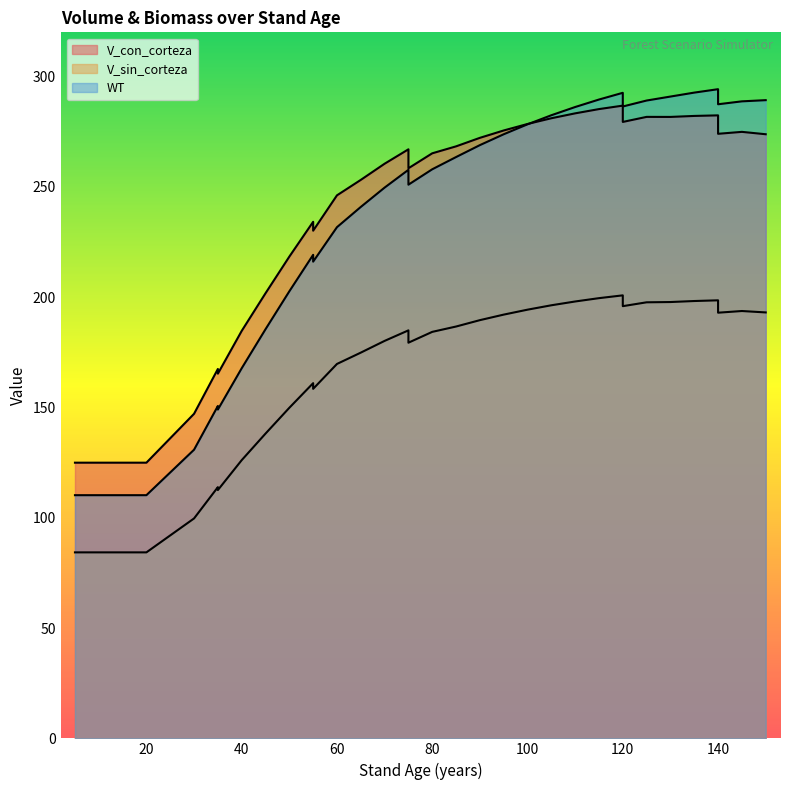

Between 45 and 55, which is larger?

55